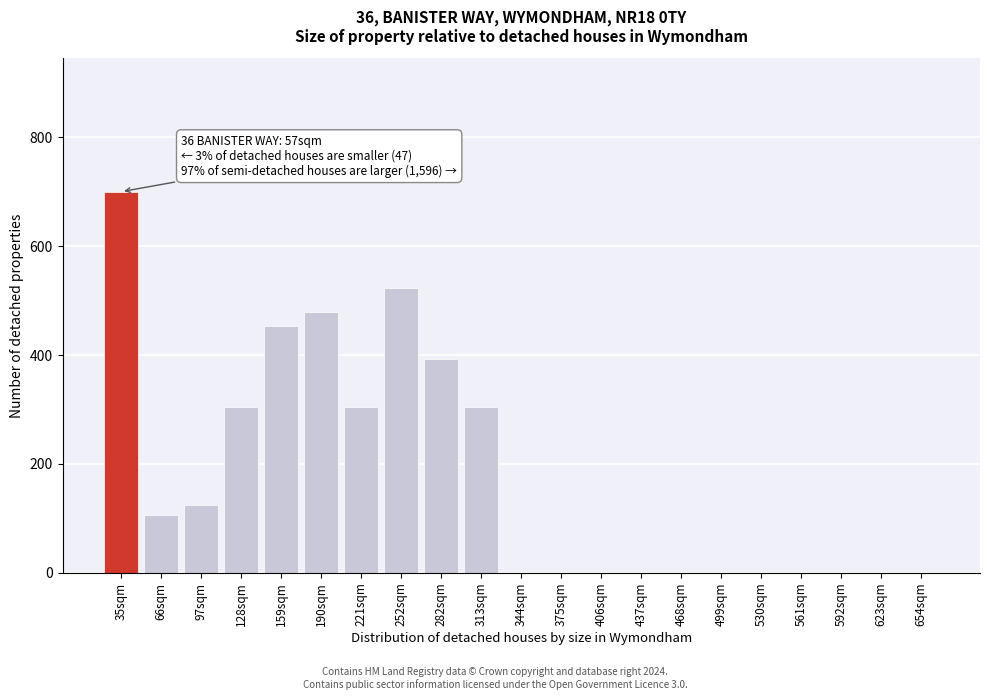

Reading left to right, transcribe all the data shown in this chart.

35sqm=700	66sqm=107	97sqm=125	128sqm=305	159sqm=453	190sqm=479	221sqm=305	252sqm=523	282sqm=393	313sqm=305	344sqm=0	375sqm=0	406sqm=0	437sqm=0	468sqm=0	499sqm=0	530sqm=0	561sqm=0	592sqm=0	623sqm=0	654sqm=0